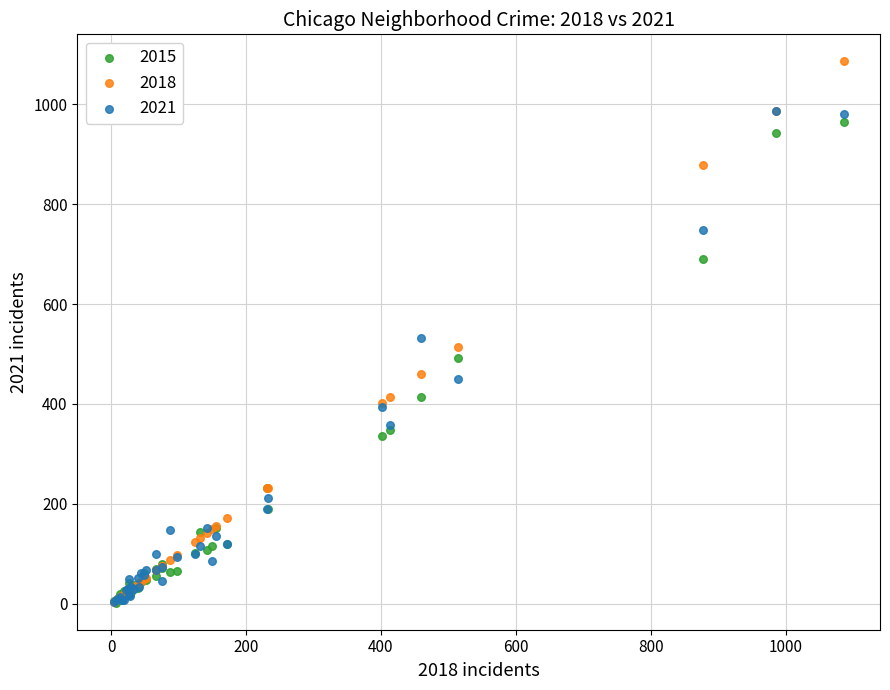

In the 2018 series, what Y value is closest to 545?

514